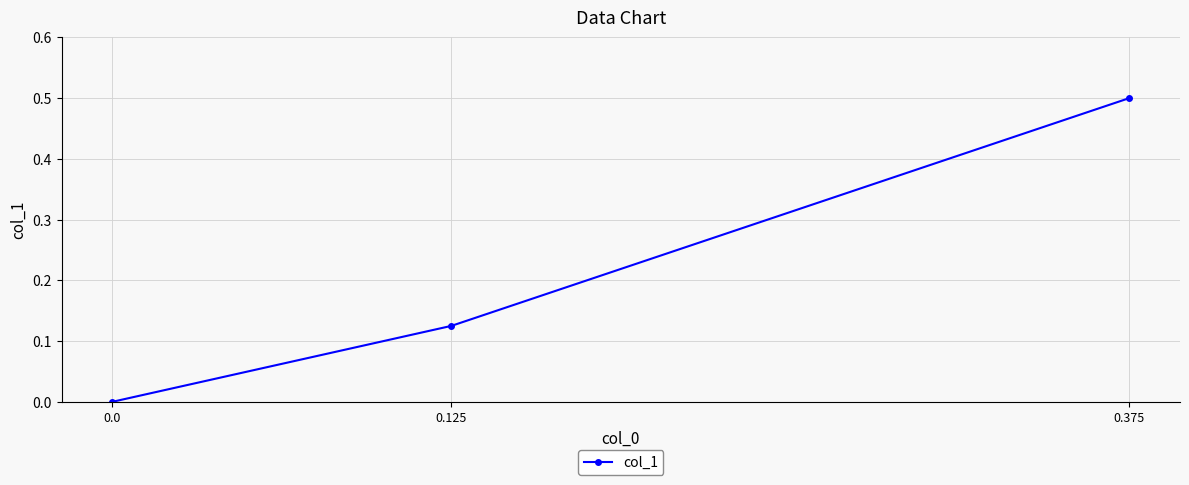

What is the maximum value shown in the chart?

0.5